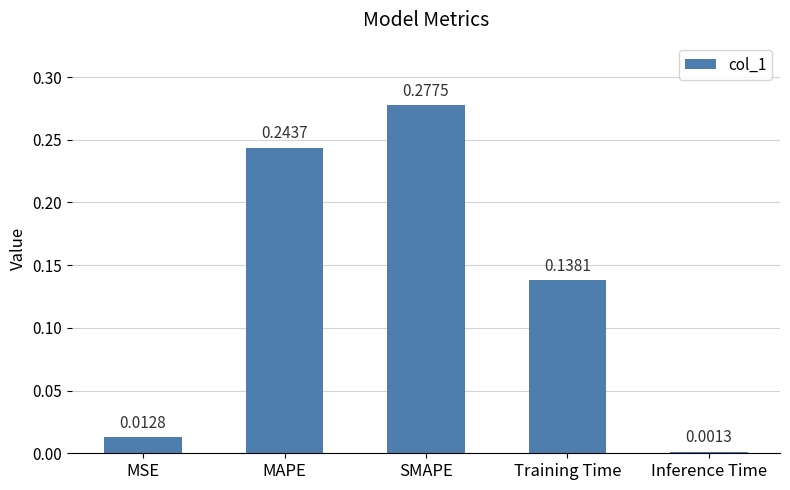

What is the label of the 1st bar from the left?

MSE